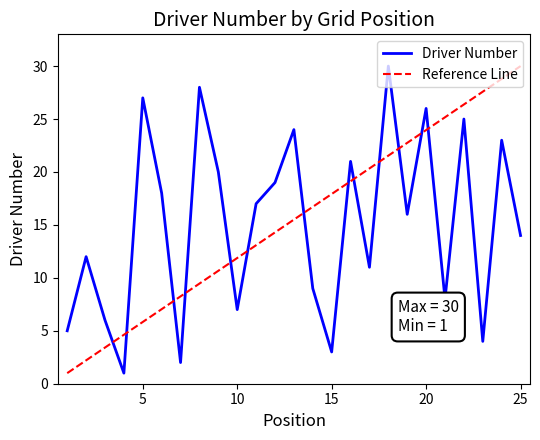

Where is the first local maximum?

2